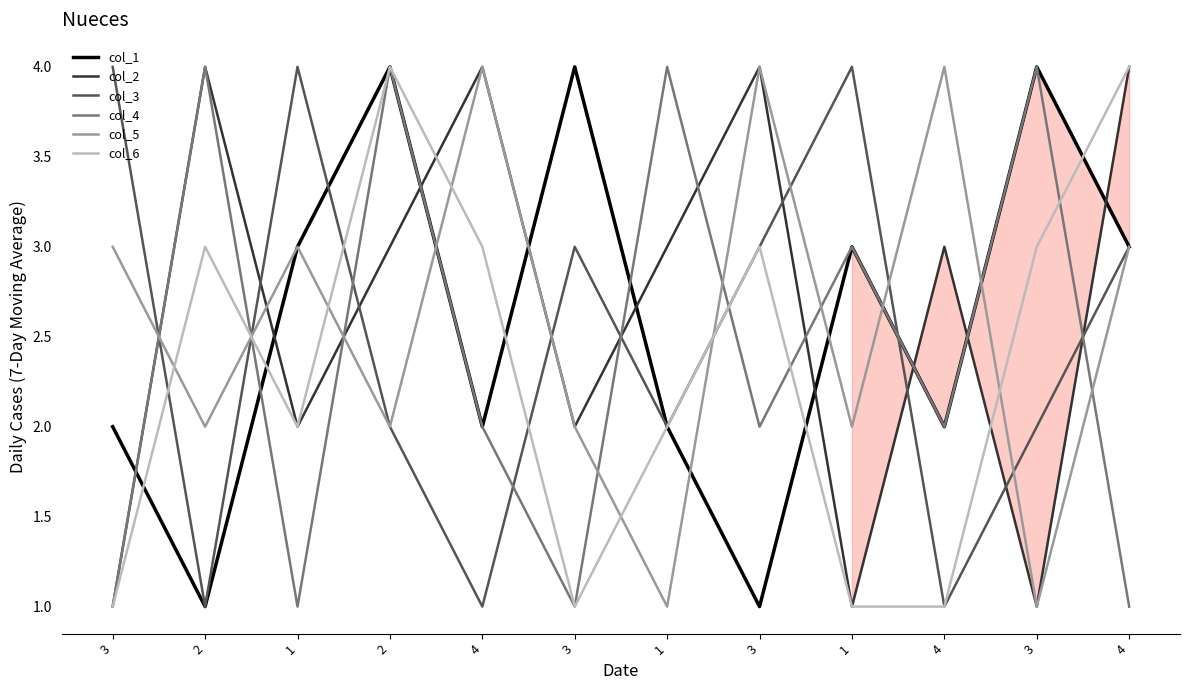

What are all the series names shown in the legend?

col_1, col_2, col_3, col_4, col_5, col_6